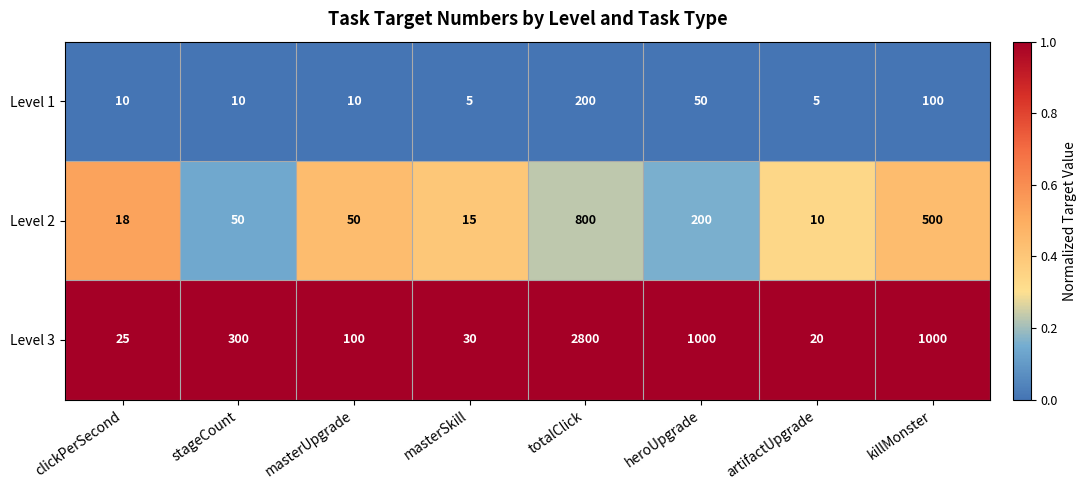

What is the minimum value for Level 3?

20